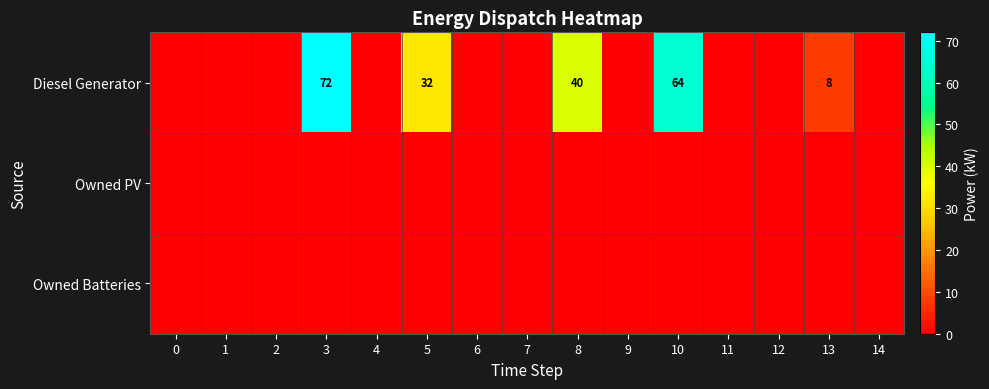

How many distinct data groups are displayed?

3